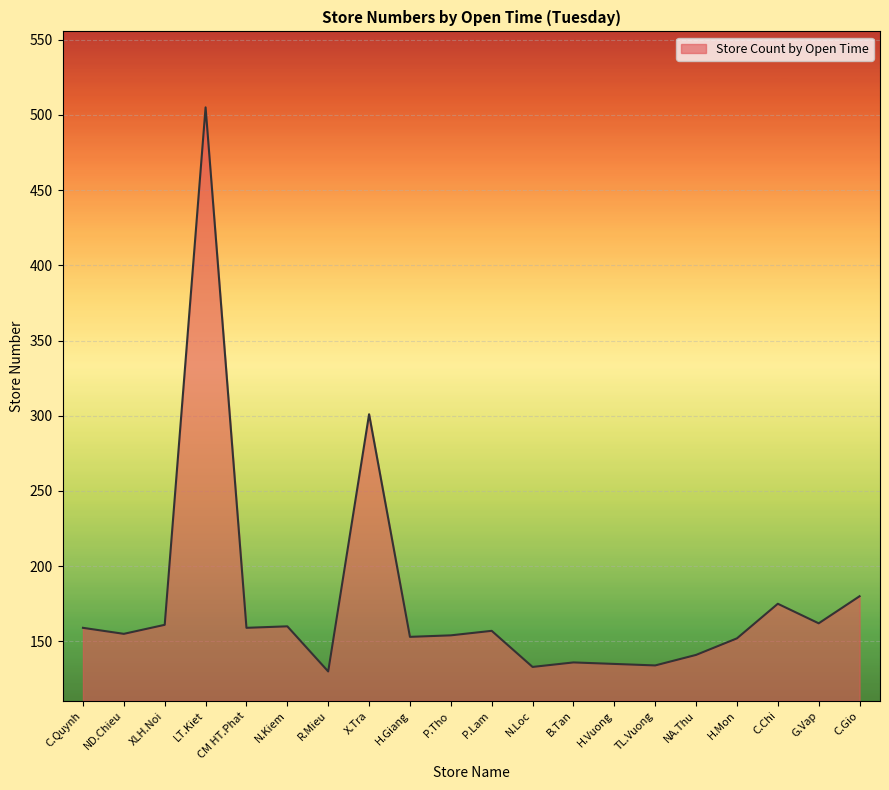

At which category does the chart reach its peak across all series?

LT.Kiet